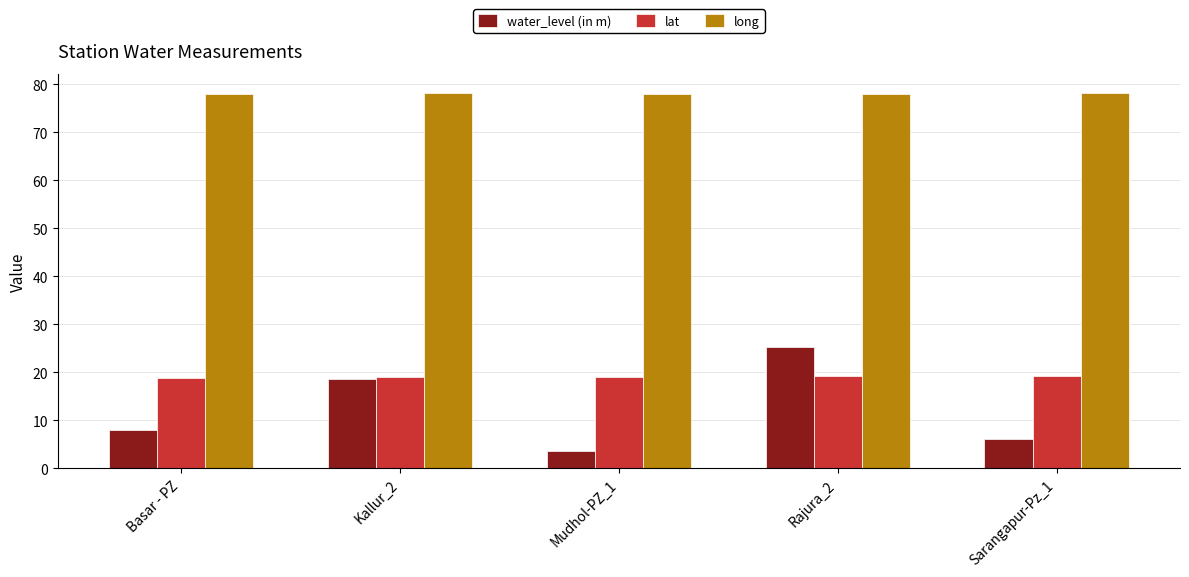

How many values in the water_level (in m) series are below 8?

2